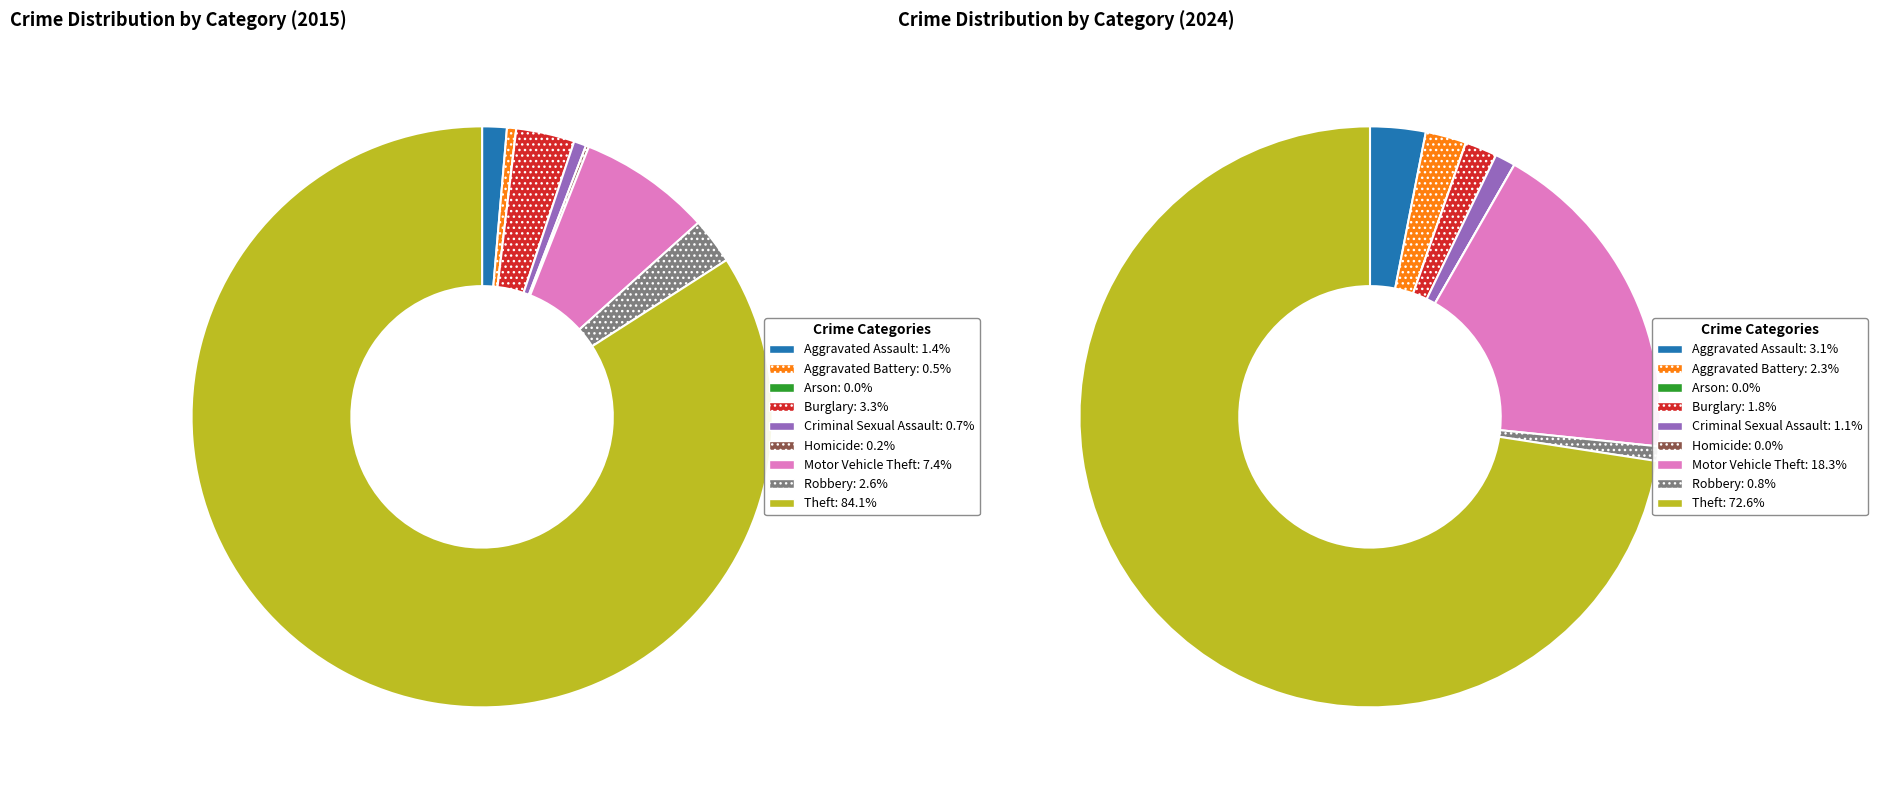

Is there a majority slice in this chart?

Yes